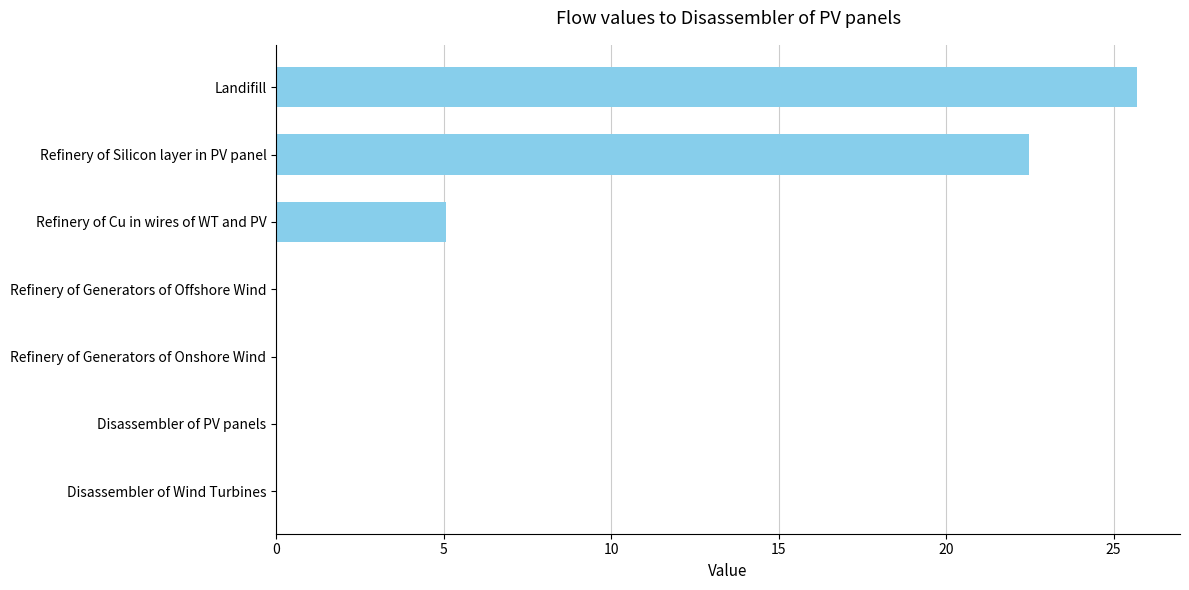

True or false: the data shows 12.0 at Disassembler of Wind Turbines.

False